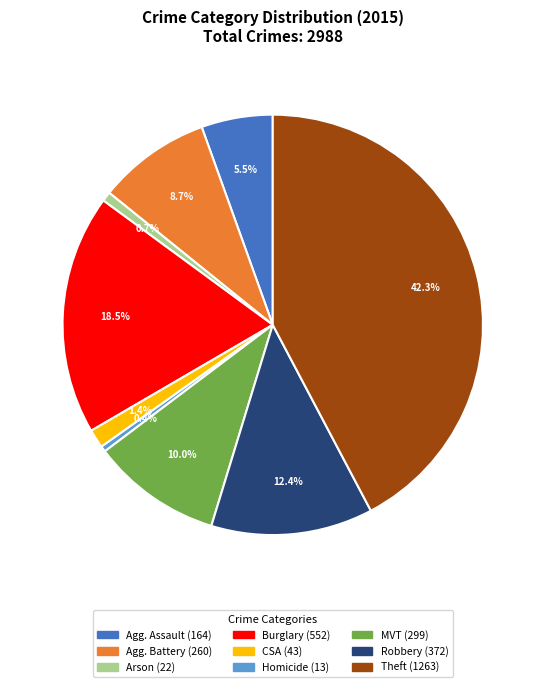

Is there a majority slice in this chart?

No